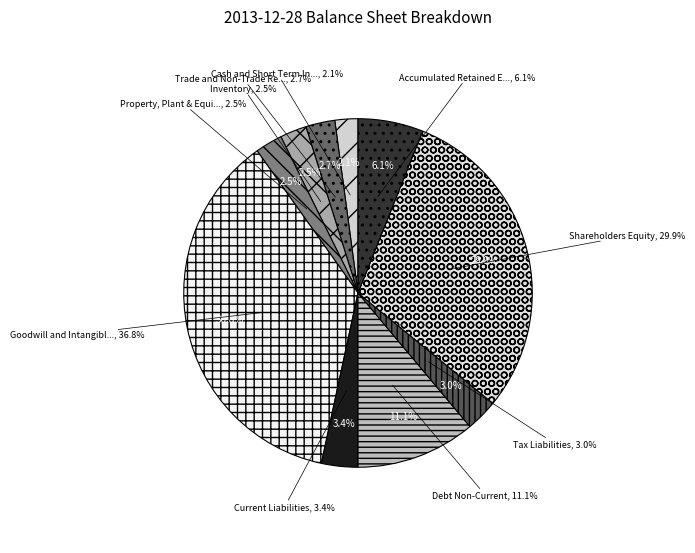

Between Current Liabilities and Shareholders Equity, which is larger?

Shareholders Equity